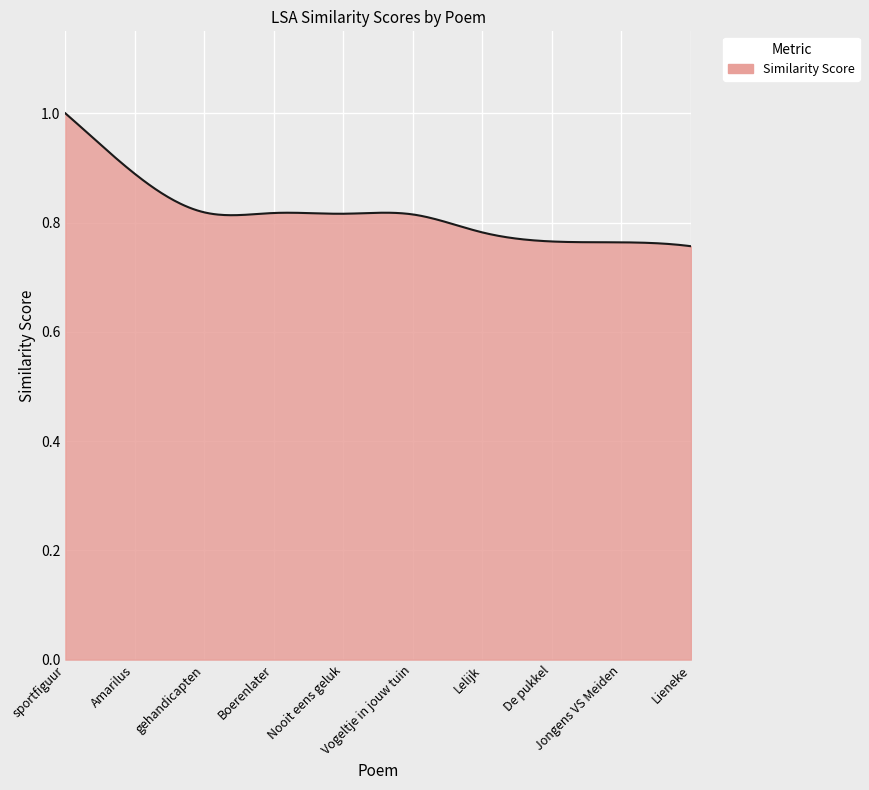

Which category has the lowest value across all series?

Lieneke